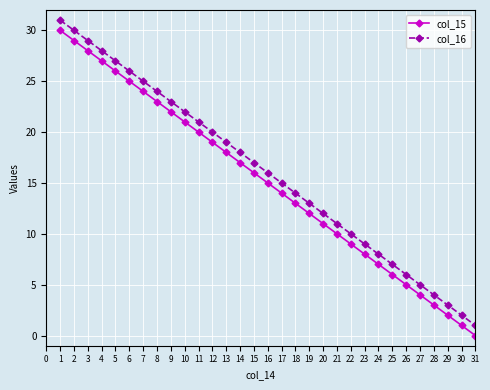

How many values in the col_16 series are below 16?

15